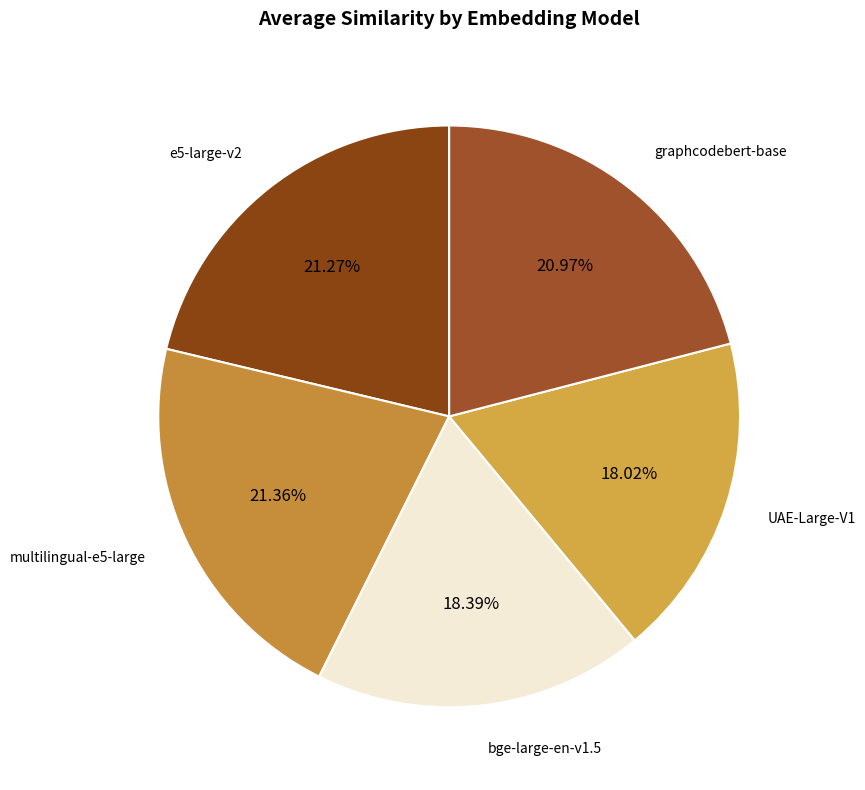

Combined, do bge-large-en-v1.5 and UAE-Large-V1 account for over 50%?

No